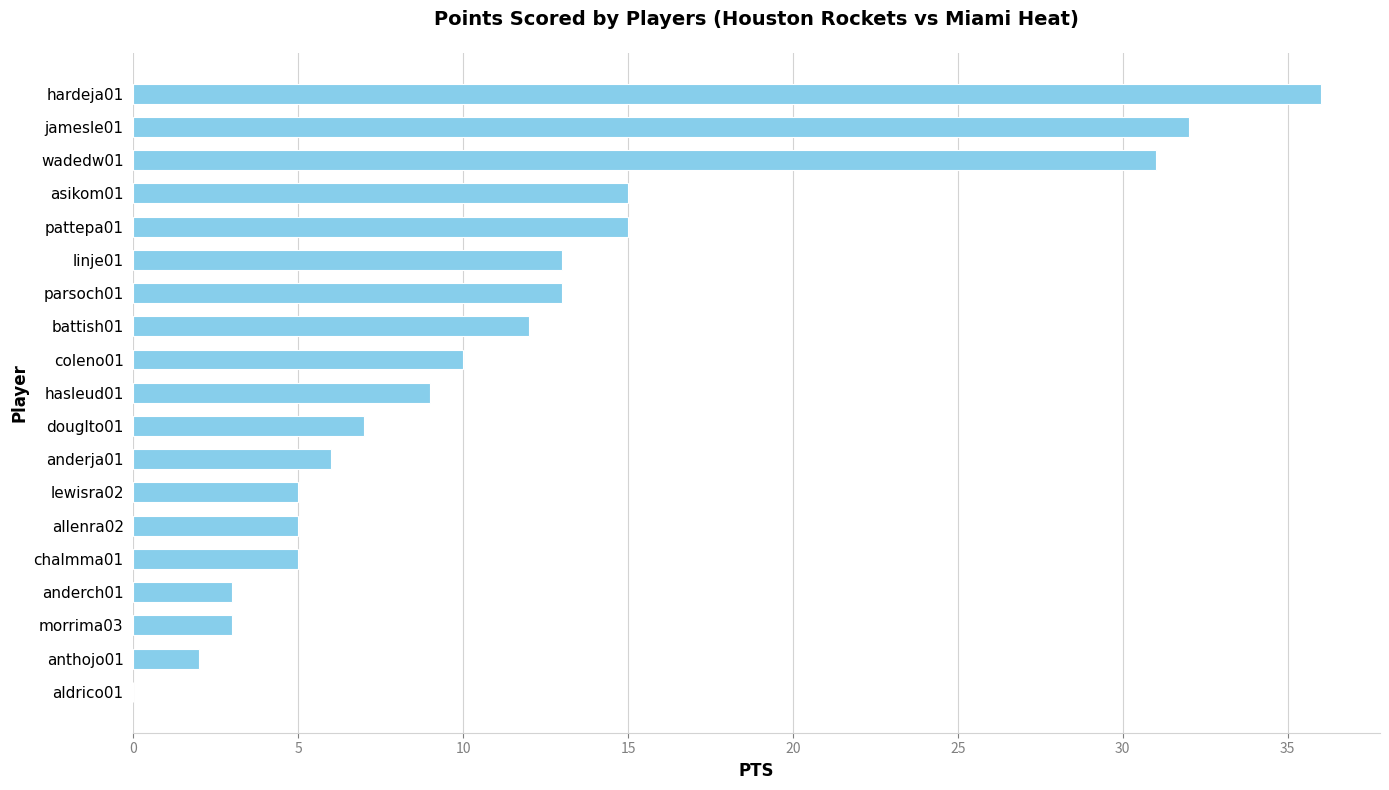

How many positive values are there?

18